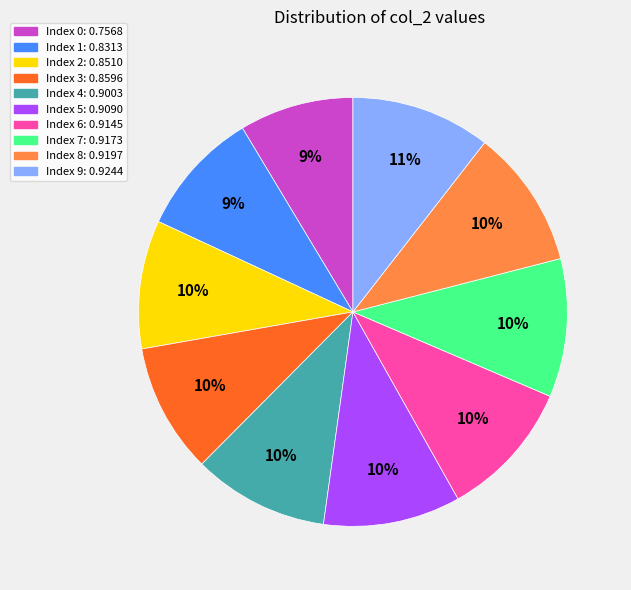

Is there a majority slice in this chart?

No